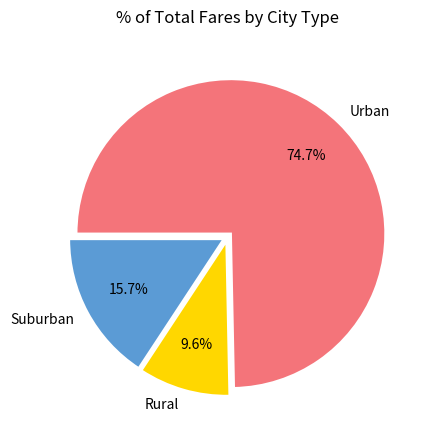

Which slice represents more than half of the pie?

Urban